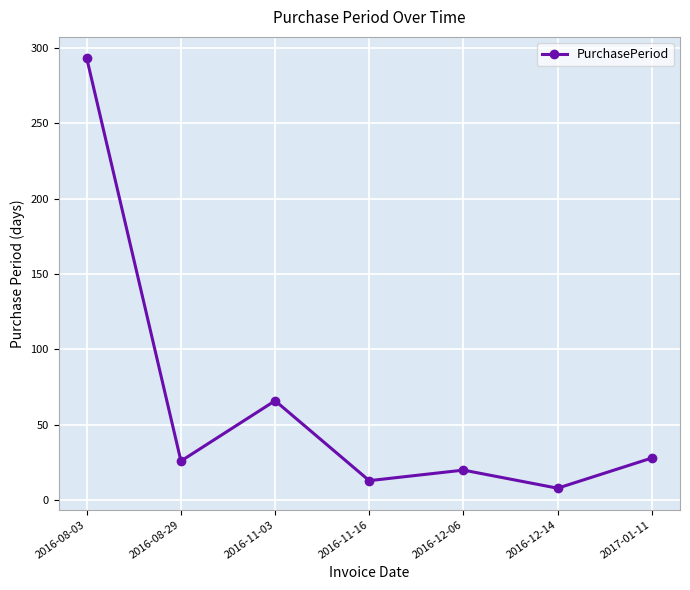

At which label does the data first exceed 26?

2016-08-03